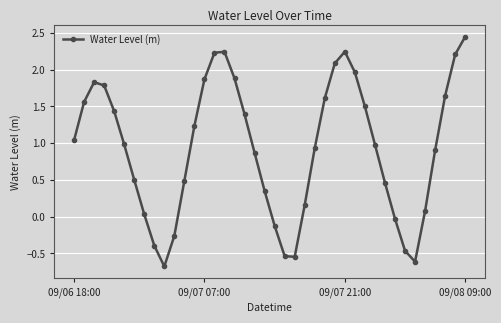

What is the sum of all values?

37.3